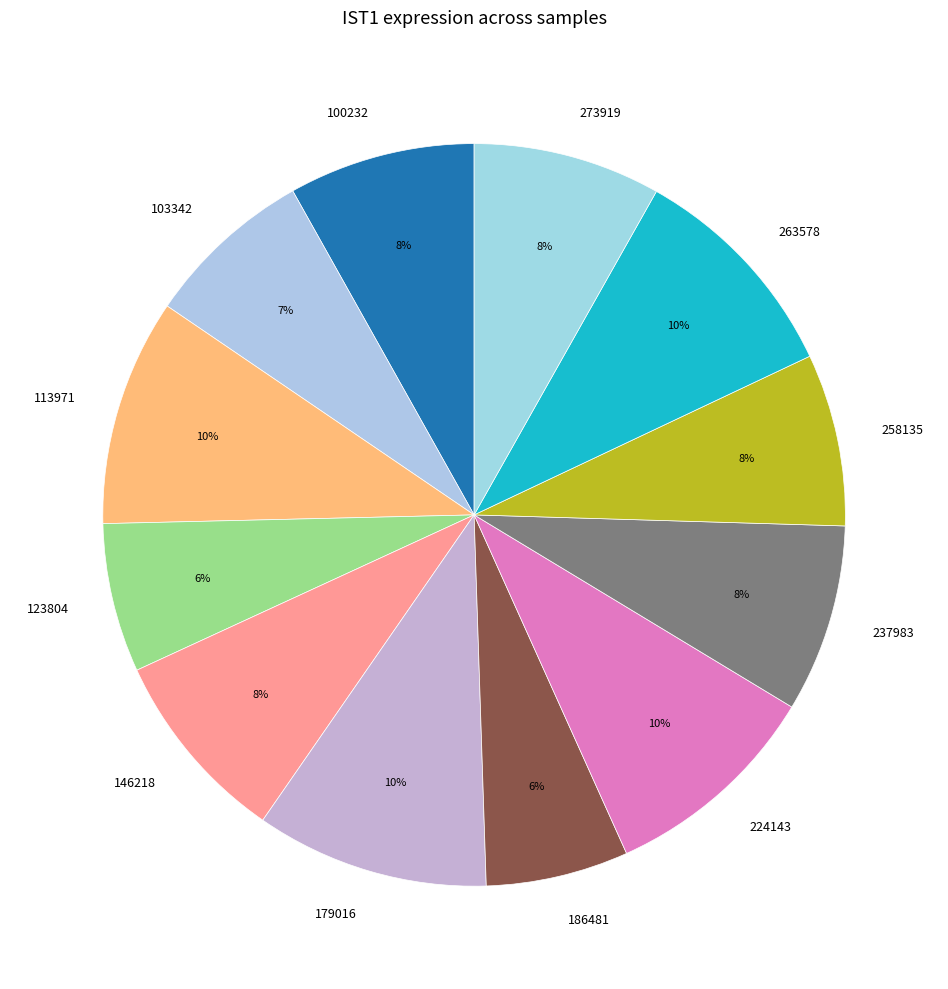

True or false: 237983 accounts for 16% of the total.

False